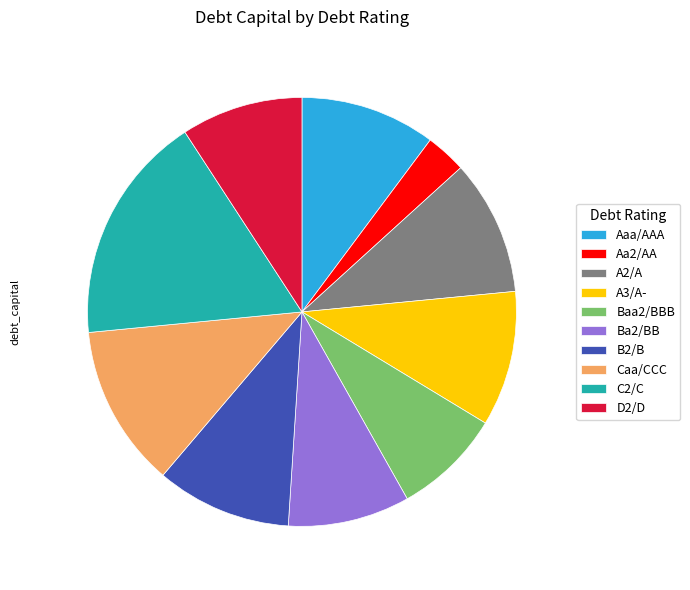

The Aaa/AAA slice represents 16% of the pie. True or false?

False